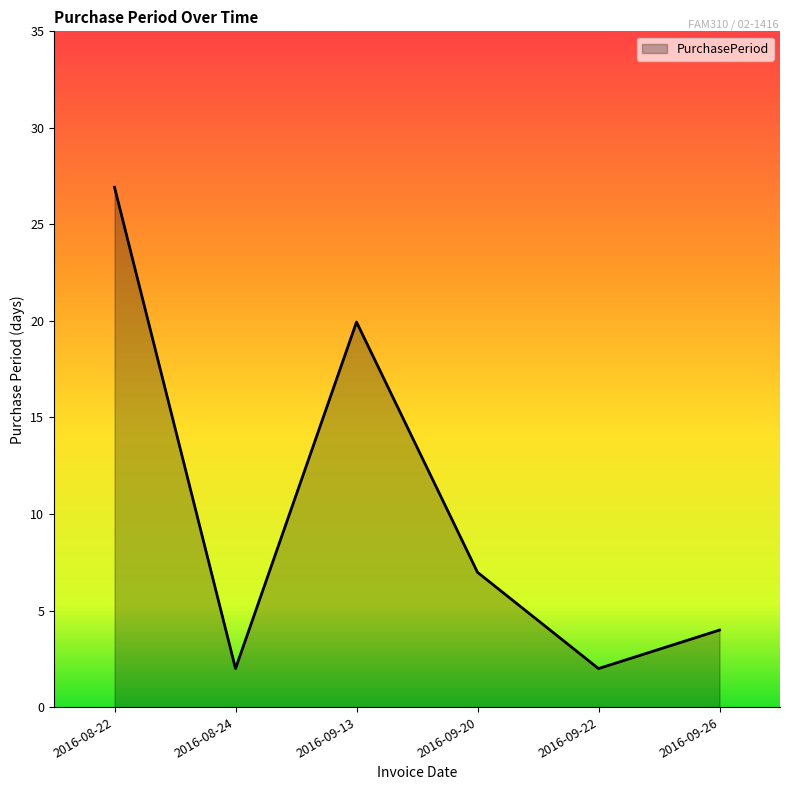

What is the maximum value shown in the chart?

27